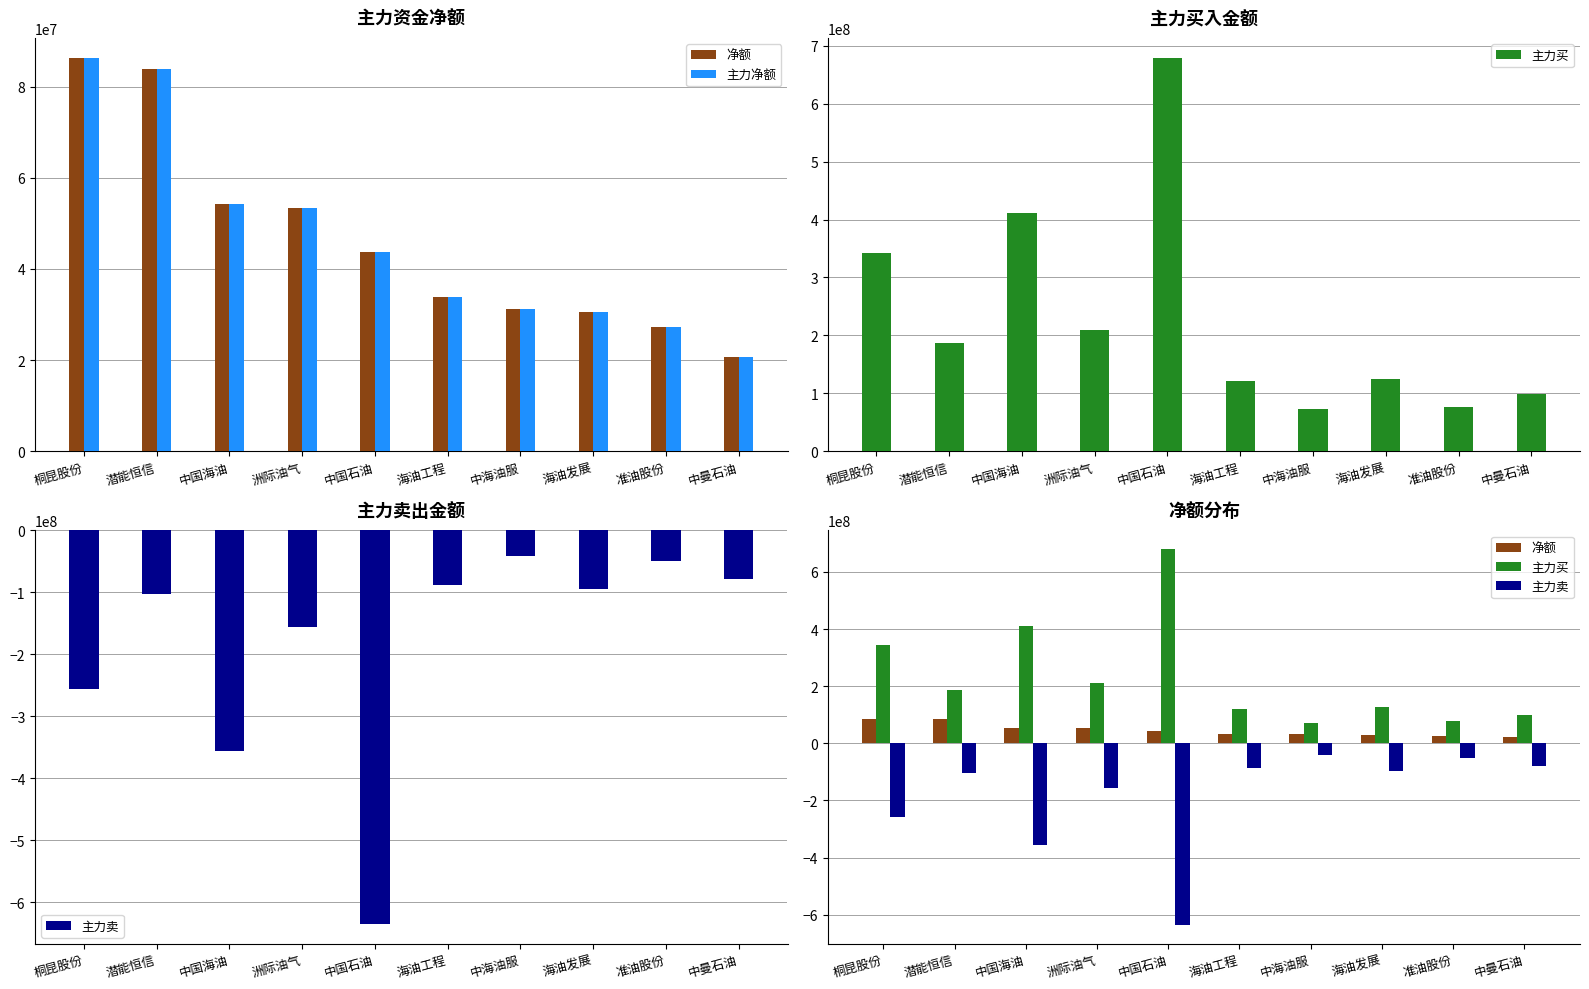

Is it true that 主力净额 equals 30869230 at 中曼石油?

False